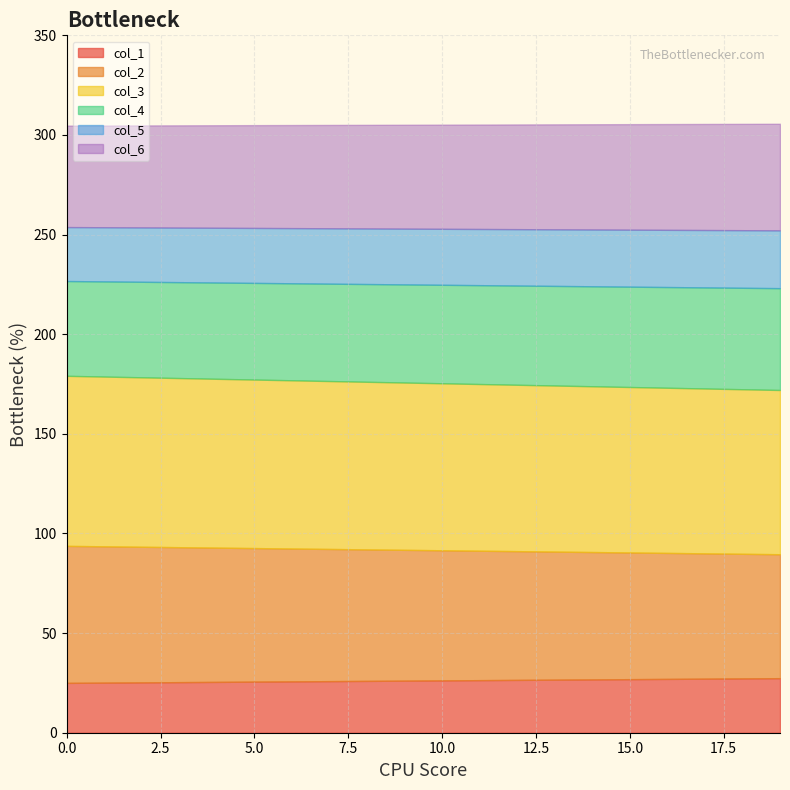

What is the minimum value for col_1?

25.0